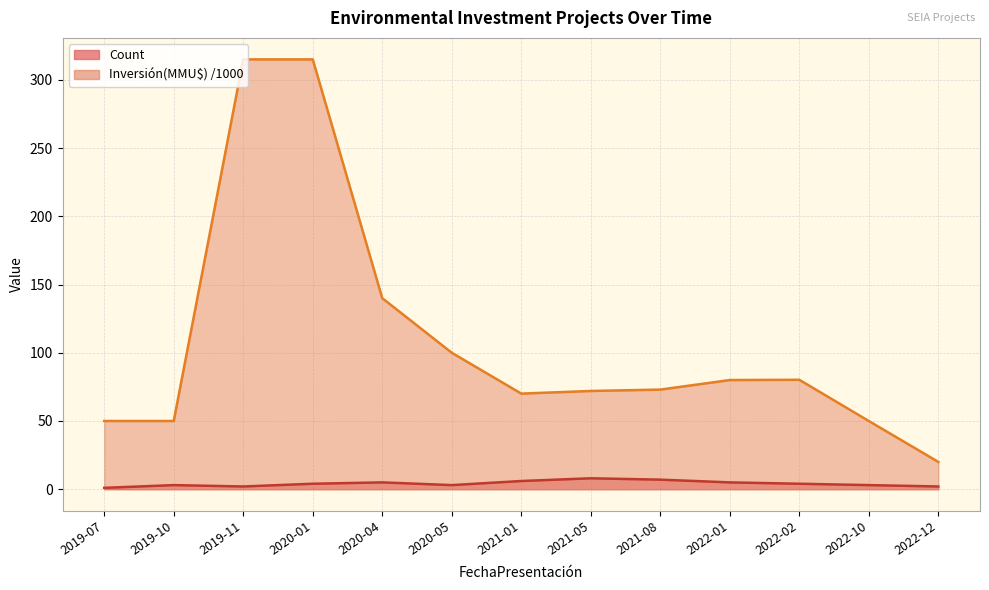

Does the chart display data point markers on the line(s)?

No